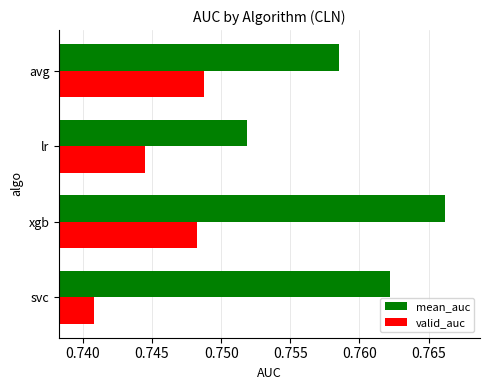

The mean_auc series shows 1.2 at svc. True or false?

False